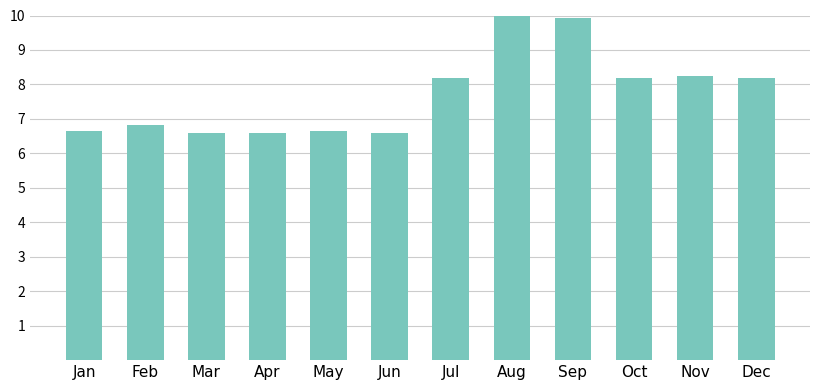

What is the smallest value displayed?

6.6